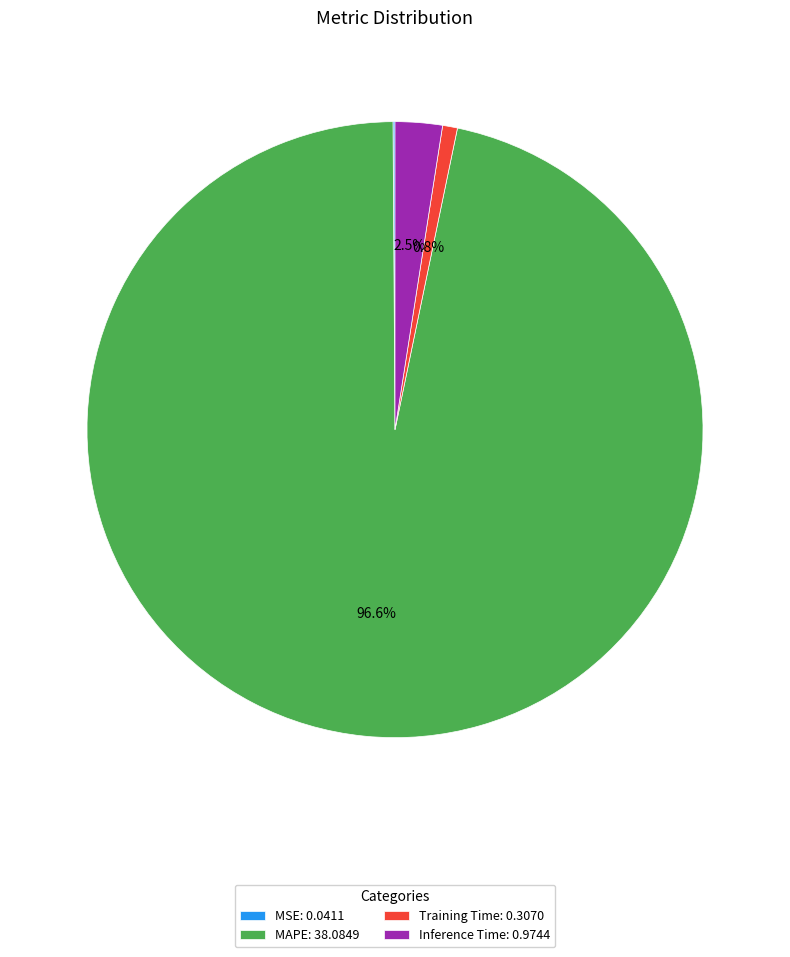

Do Inference Time: 0.9744 and MAPE: 38.0849 together represent more than half of the pie?

Yes